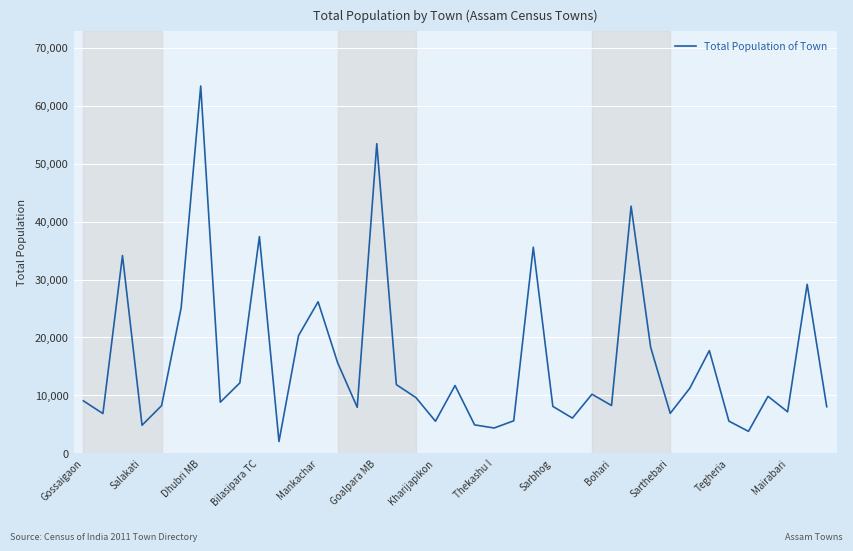

What is the maximum value shown in the chart?

63388